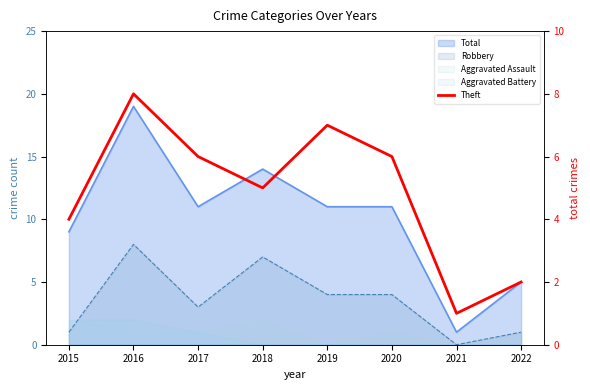

What is the average value?

5